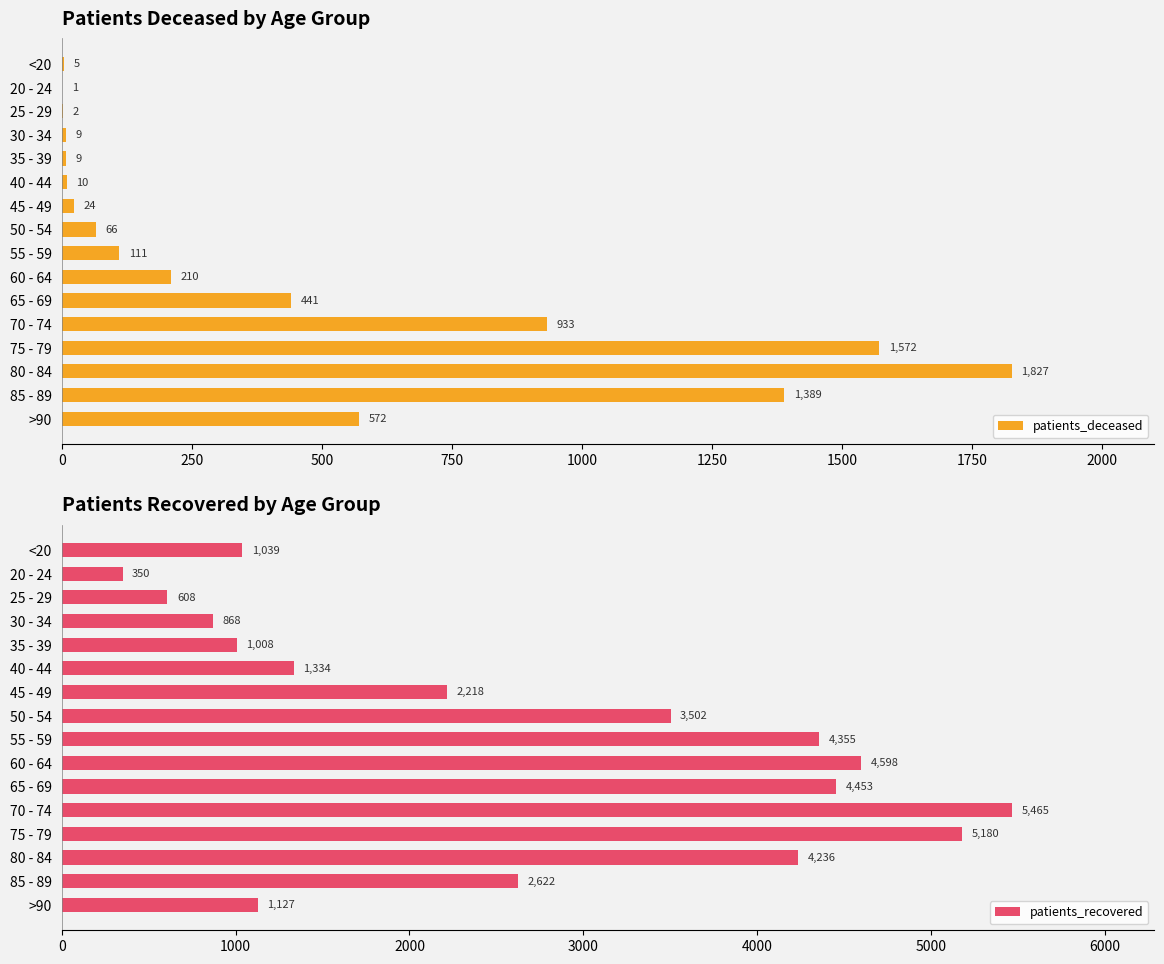

The patients_deceased series shows 292 at >90. True or false?

False